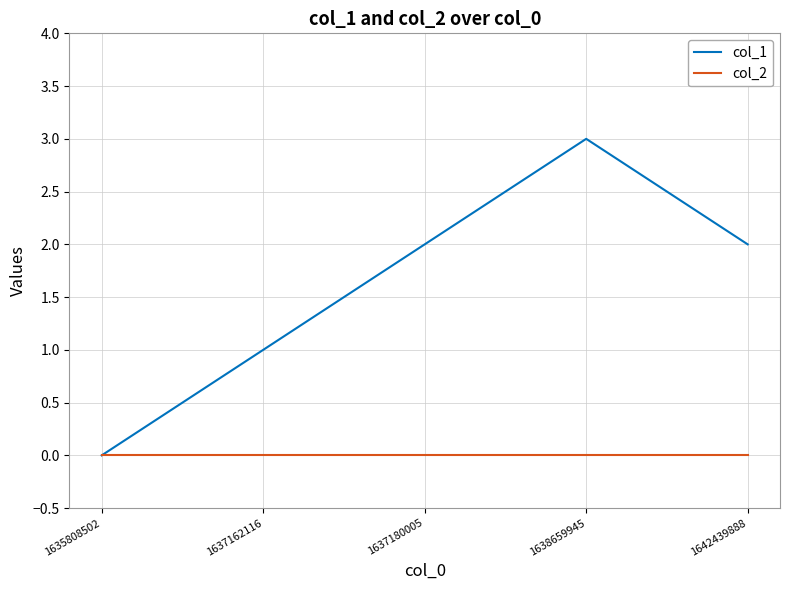

What is the maximum value shown in the chart?

3